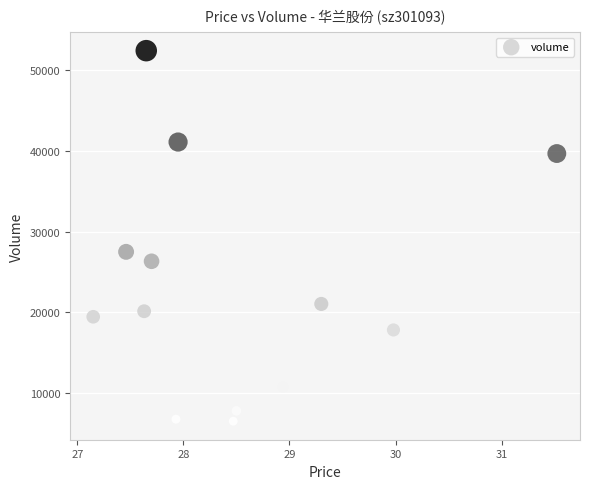

What is the range of Y values (max minus min)?

45799